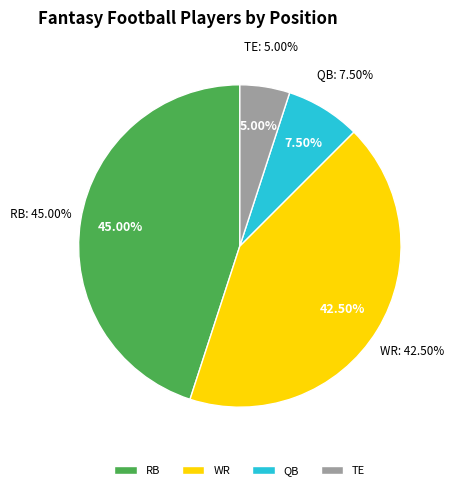

Which has a higher value, TE or RB?

RB